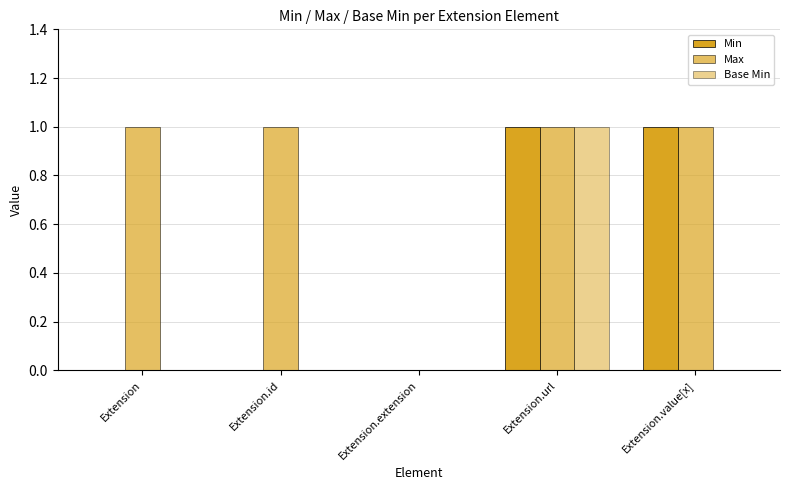

True or false: Base Min has a value of 0 at Extension.

True